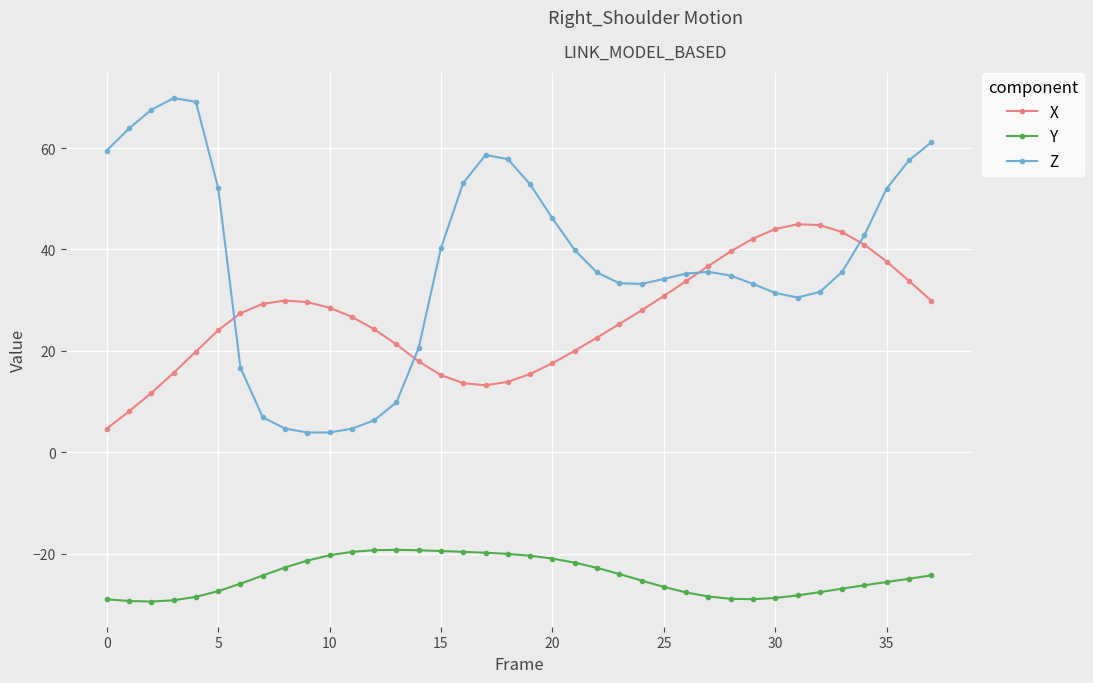

Rank the series by their average value, from lowest to highest.

Y, X, Z